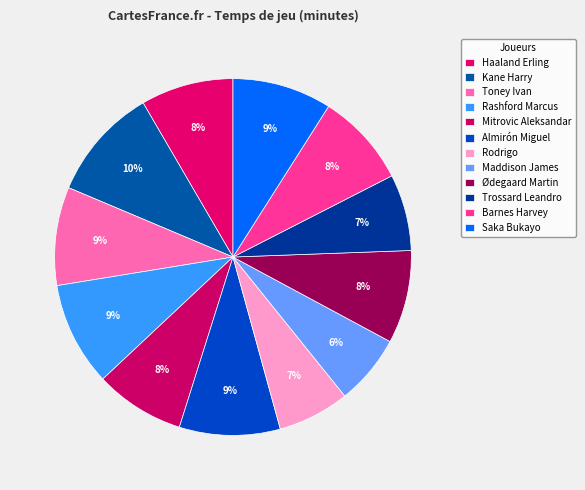

Is Barnes Harvey the majority of the pie?

No